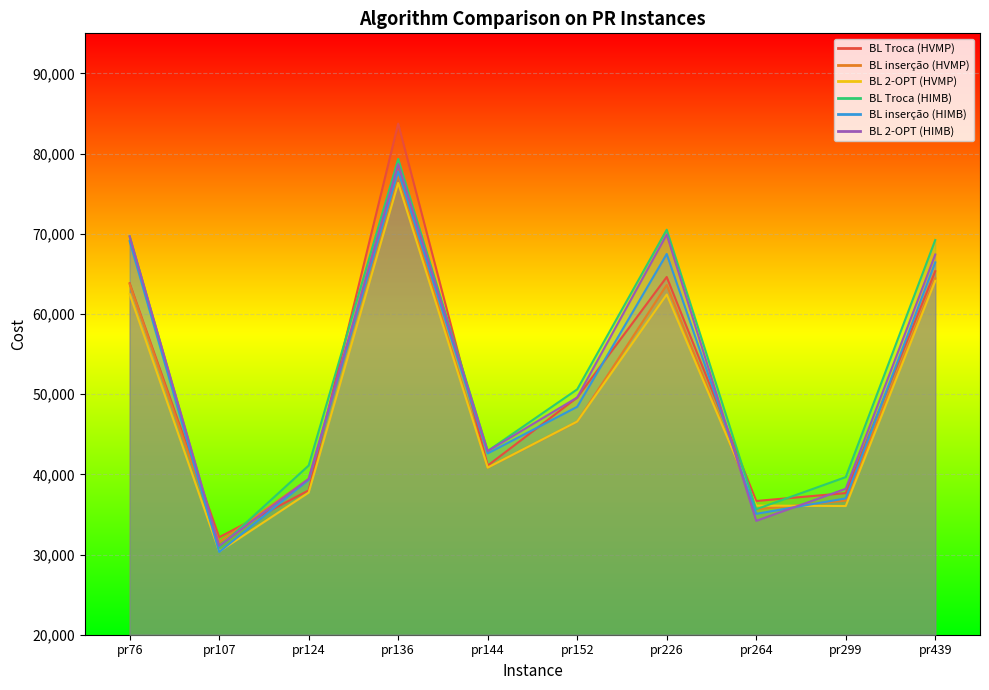

What is the sum of the BL inserção (HIMB) values at pr439 and pr124?

105756.3